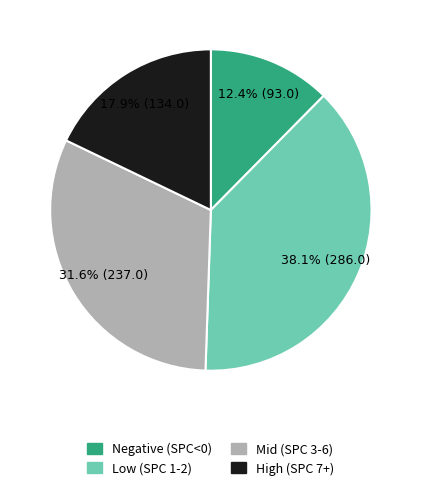

Which category has the smallest portion of the pie?

Negative (SPC<0)